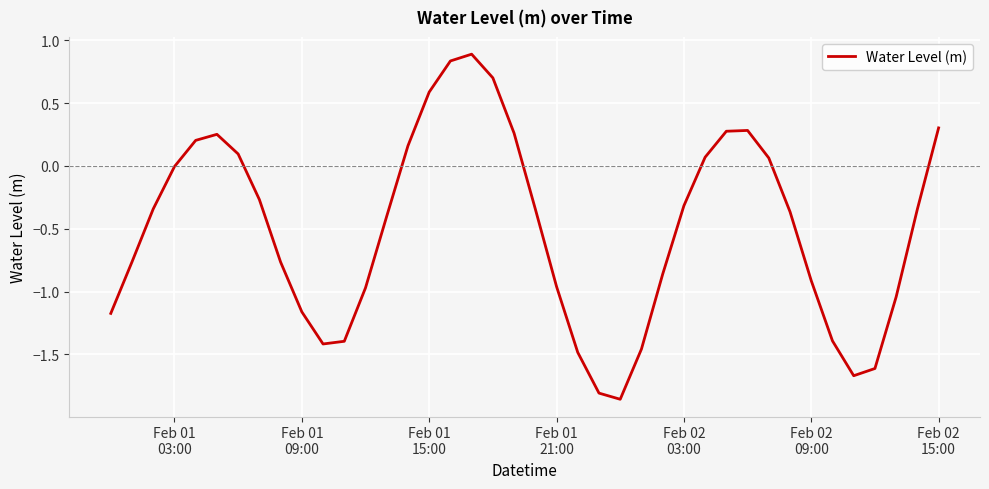

What is the difference between the maximum and minimum values?

2.7